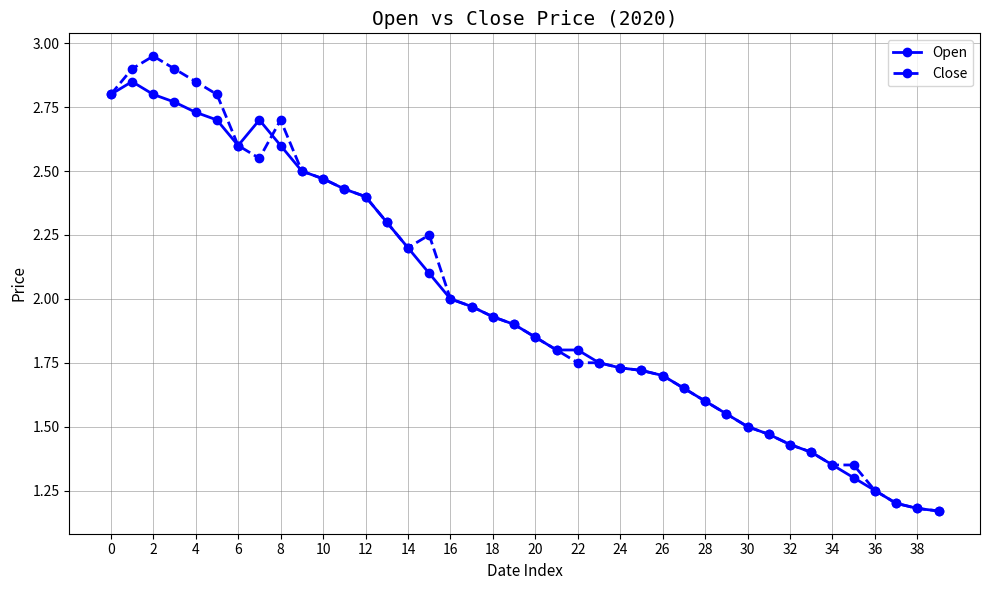

Which series has the widest spread of values?

Close